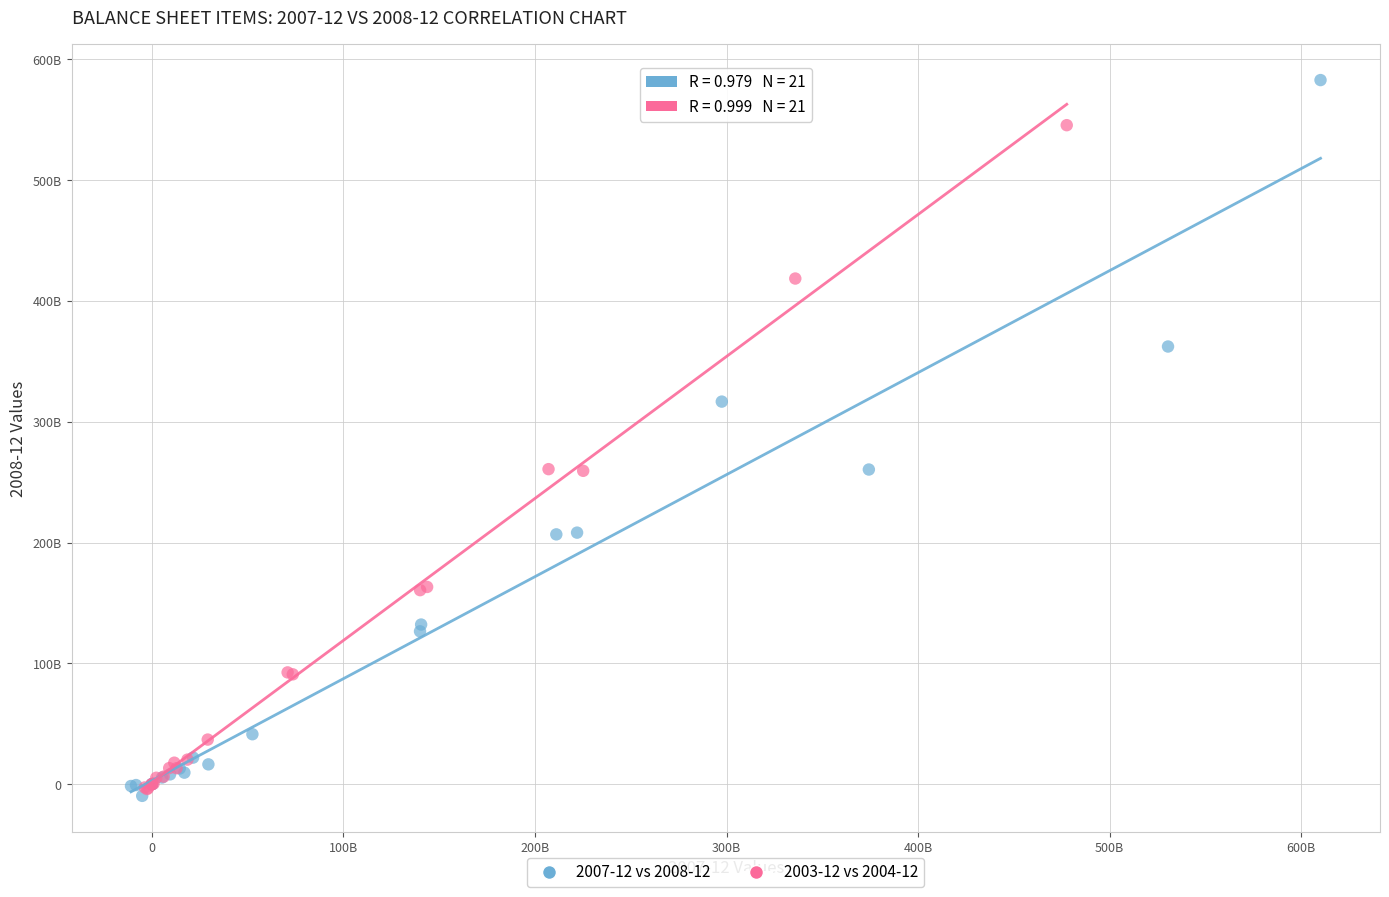

Which series reaches the maximum Y coordinate?

2007-12 vs 2008-12